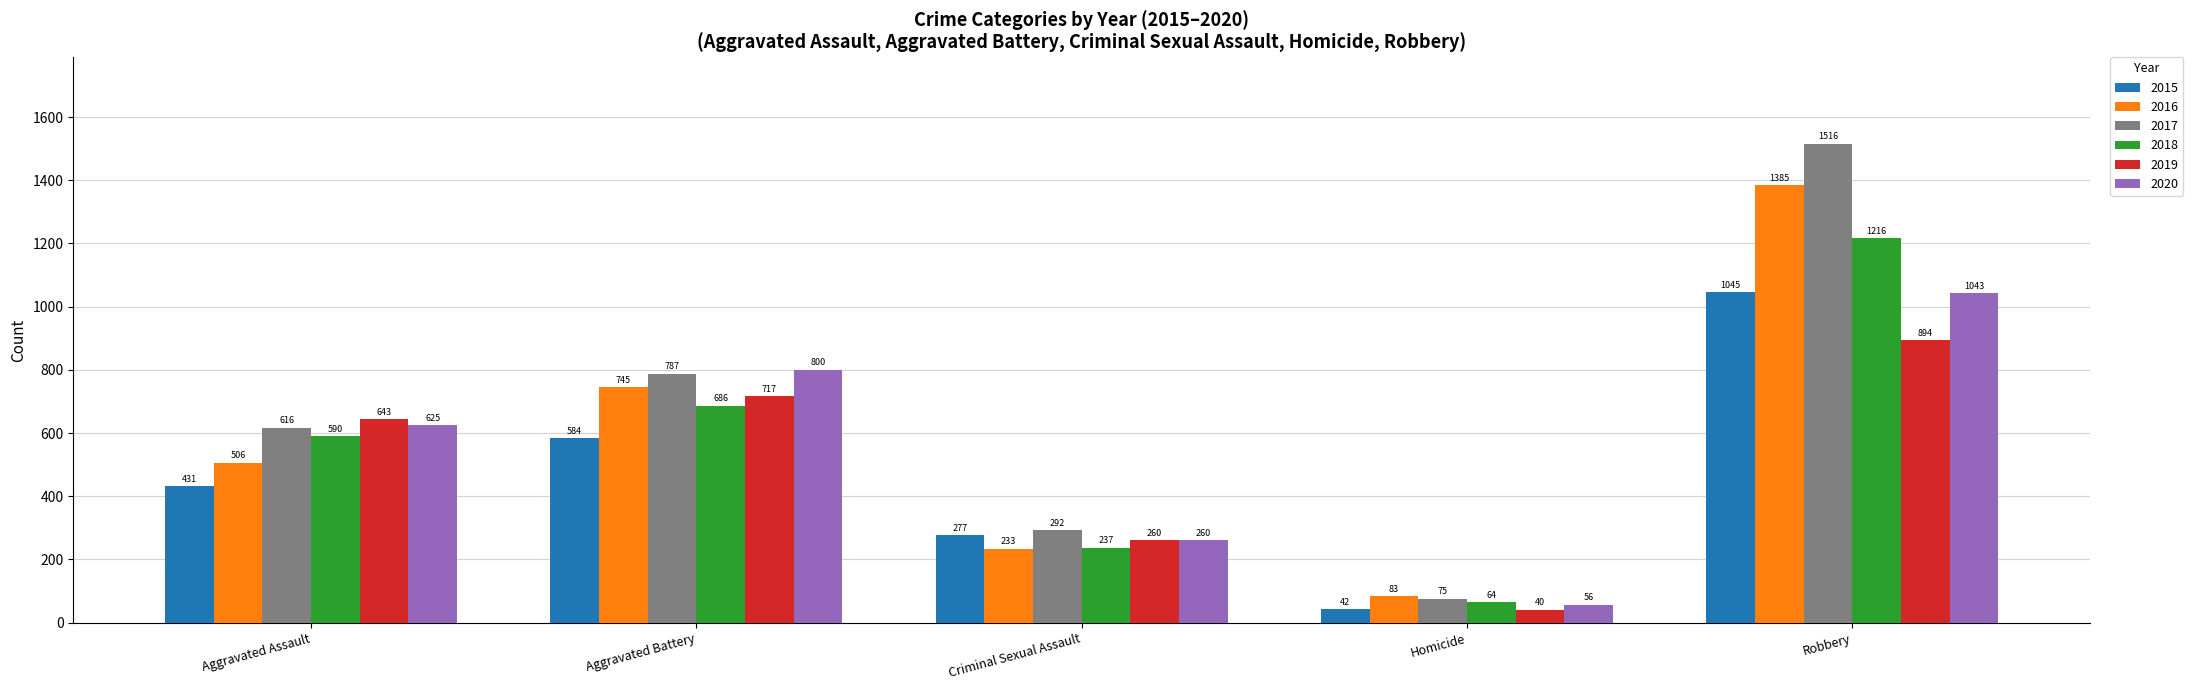

How many bars are there in each group?

6